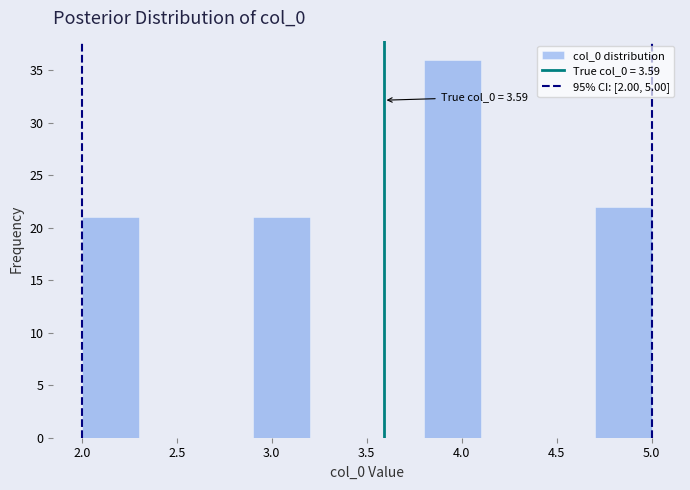

Over which range of the x-axis is the bar tallest?

3.8 to 4.1